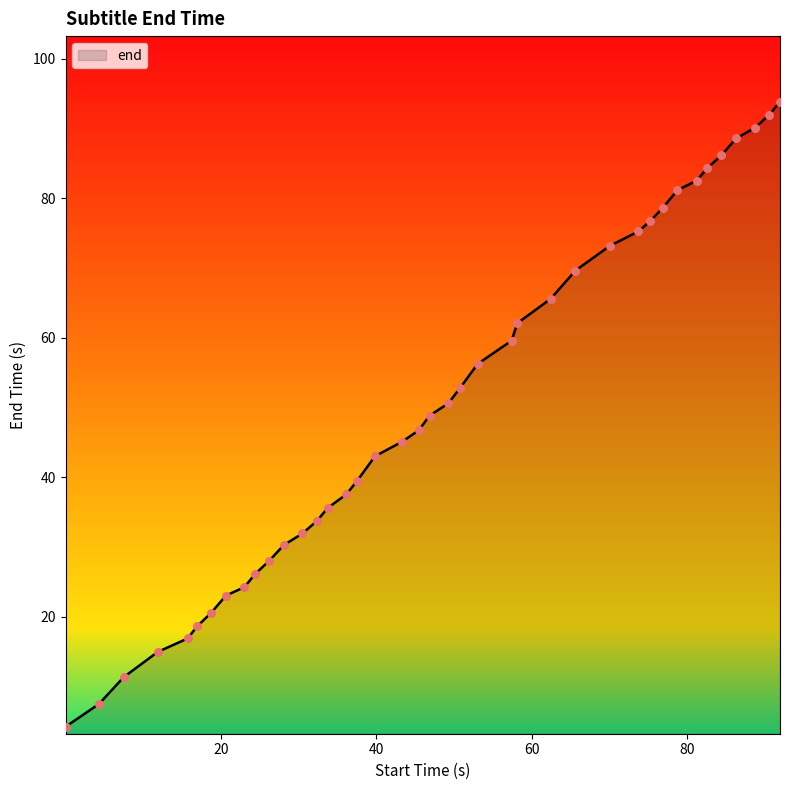

What is the maximum value shown in the chart?

93.8